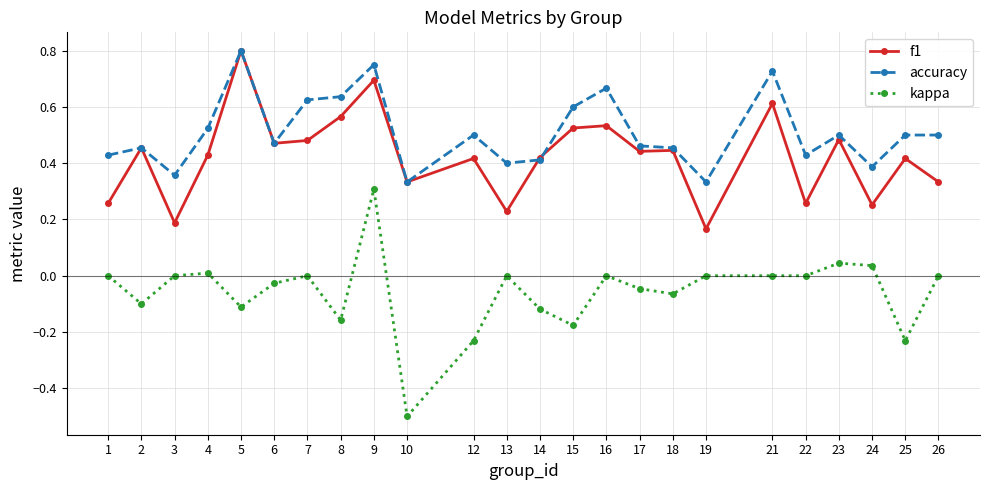

Which series changed the most between 6 and 14?

kappa